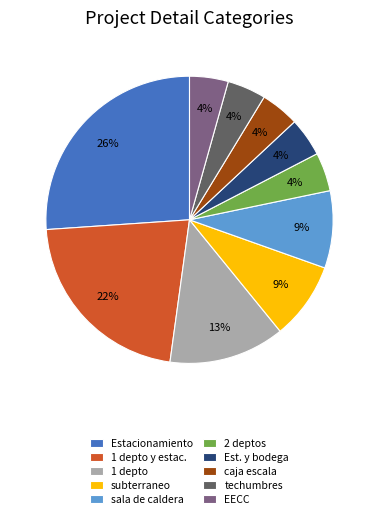

Is it true that 2 deptos is 18% of the pie?

False